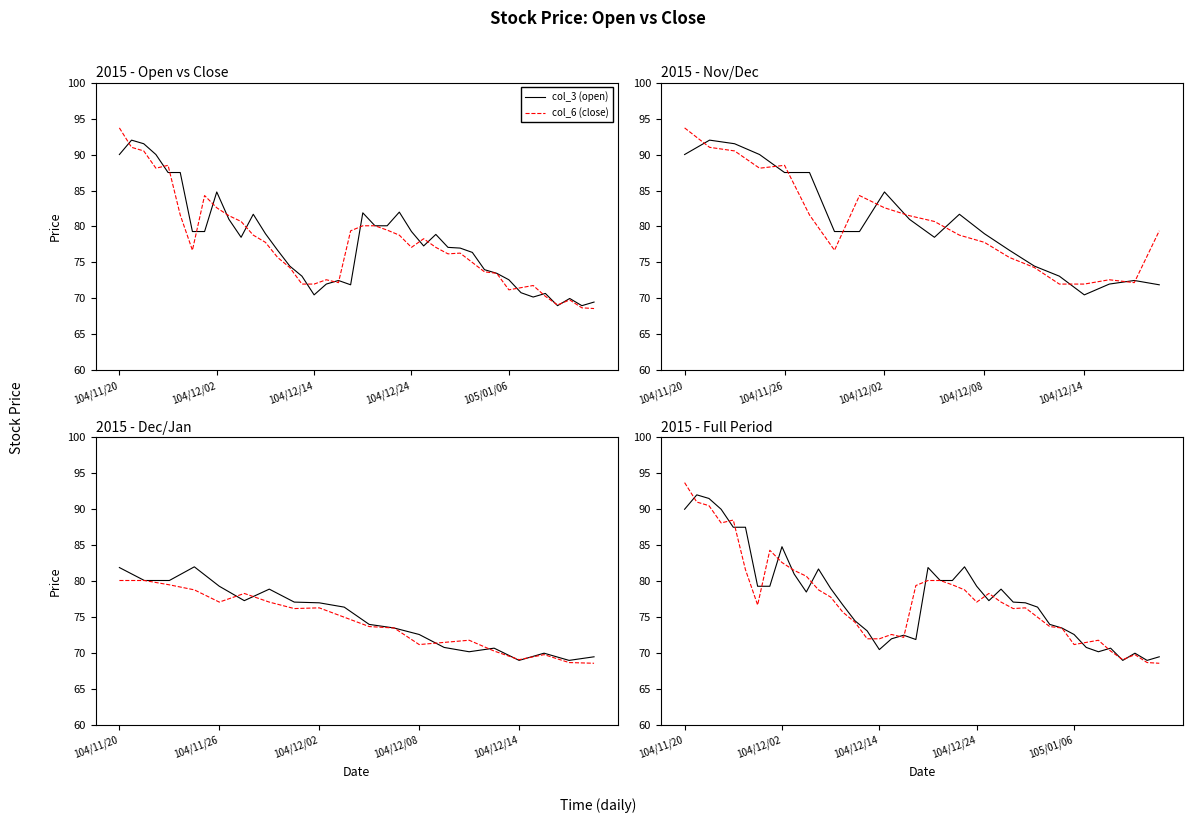

Does the chart have visible grid lines?

No